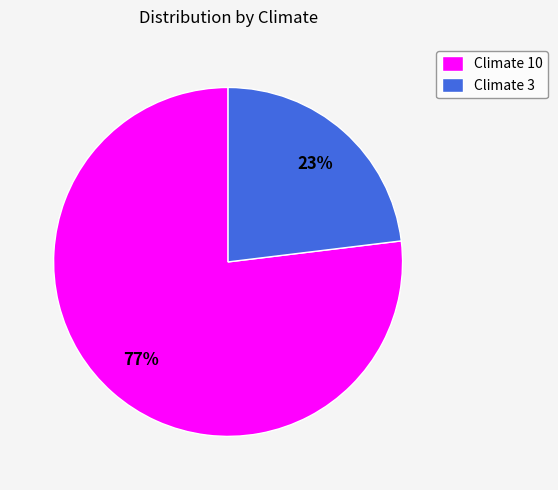

What is the smallest slice in the pie chart?

Climate 3